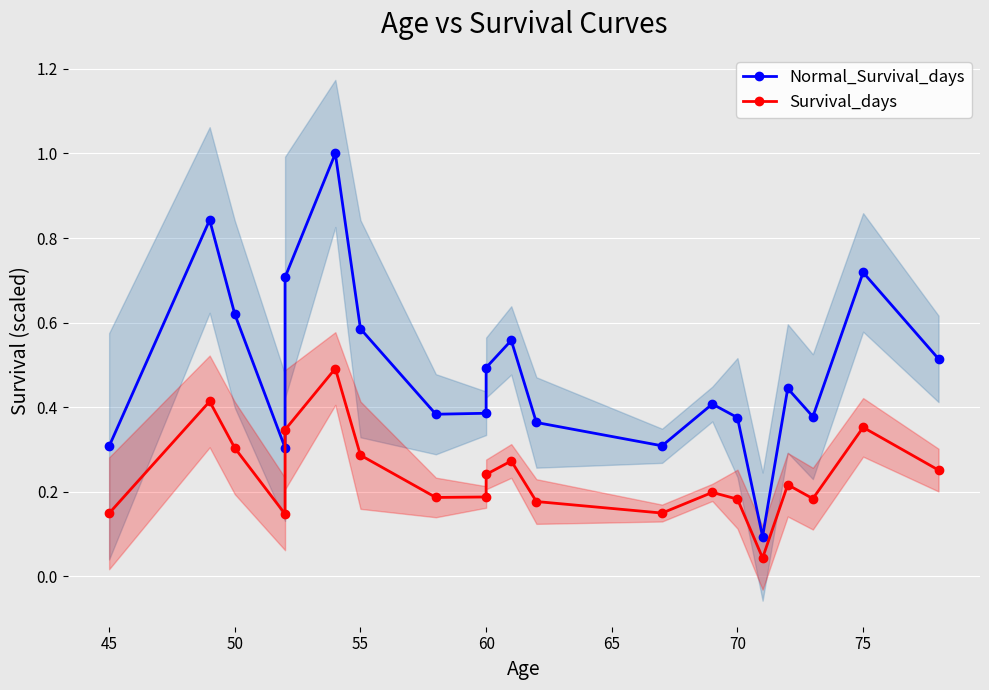

Which series has the largest total across all categories?

Normal_Survival_days